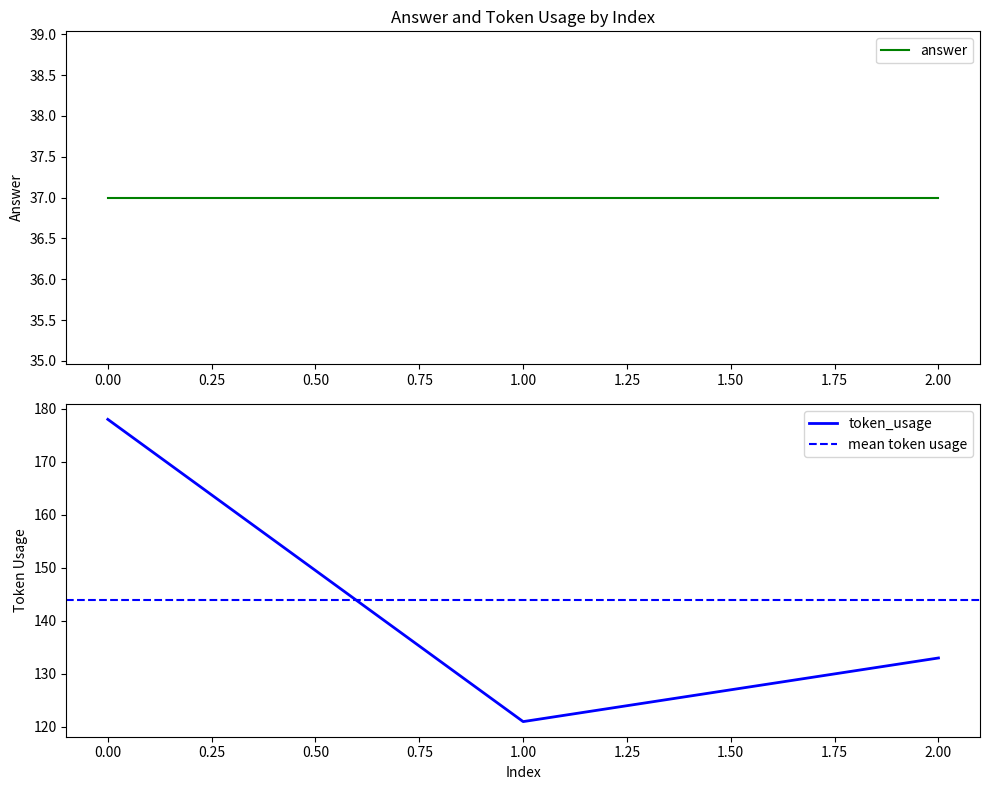

At which label is the value closest to 149?

2